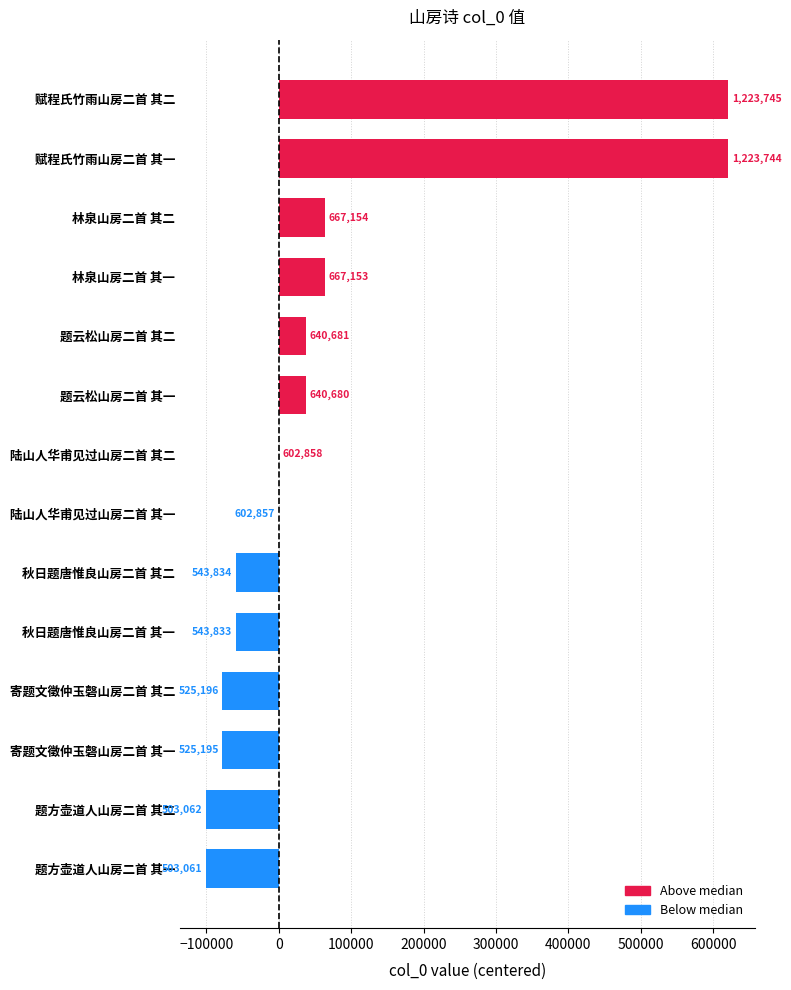

What is the sum of all values?

973048.0